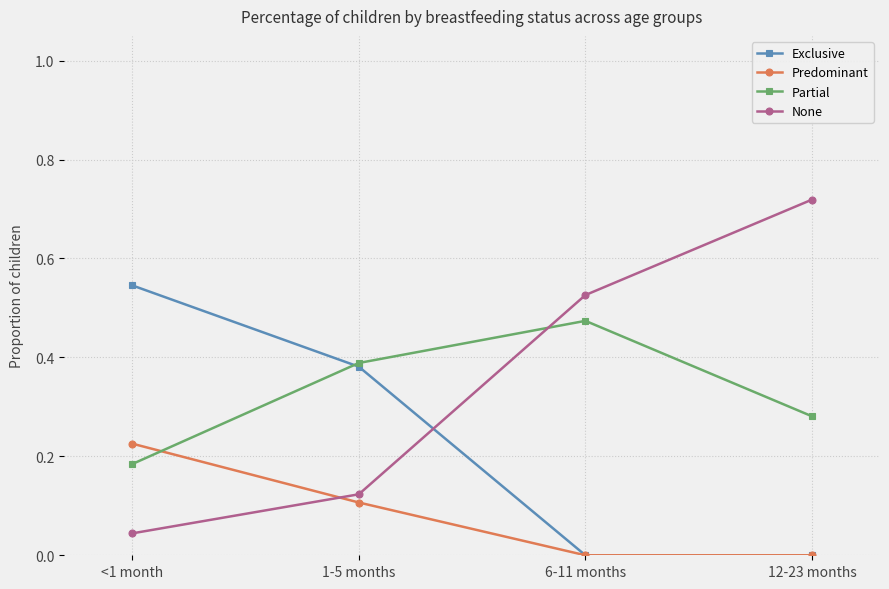

Rank the series by their maximum value, from lowest to highest.

Predominant, Partial, Exclusive, None